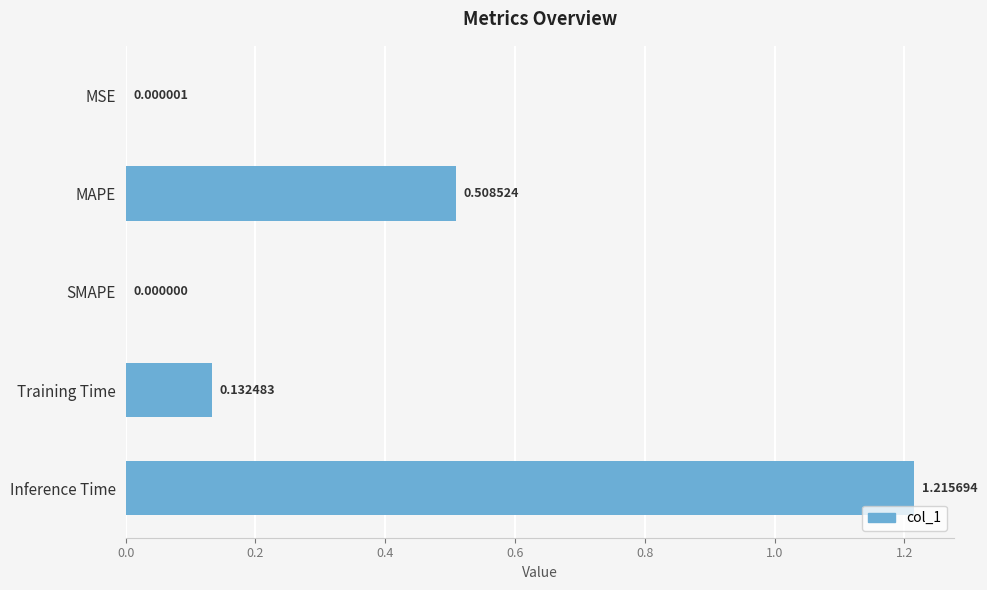

What is the average value?

0.4